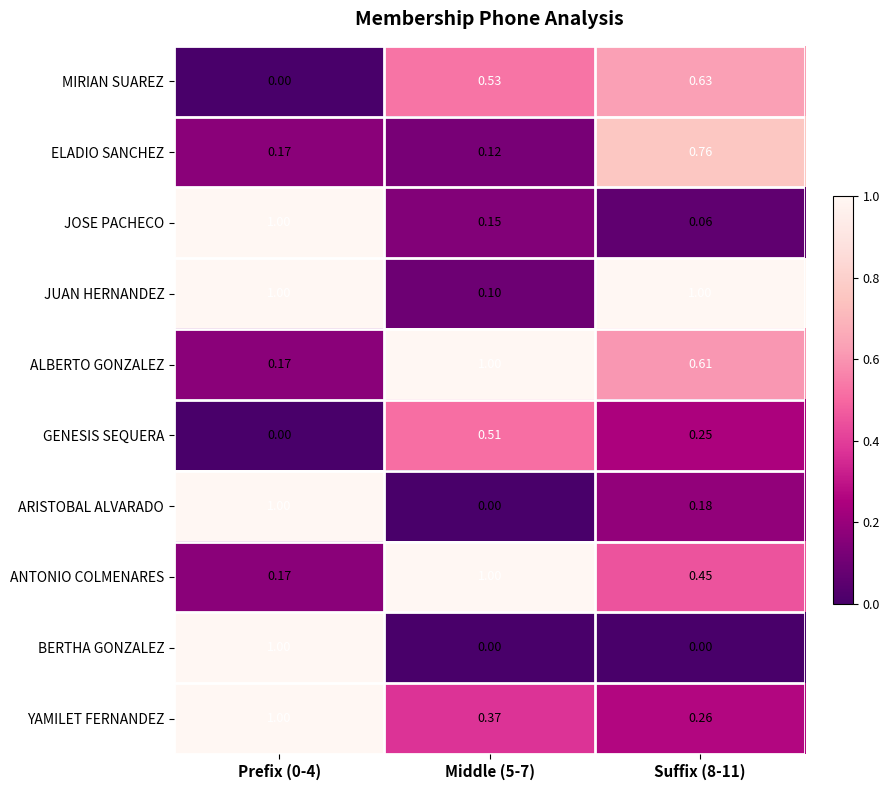

At Suffix (8-11), list the series in order from largest to smallest.

JUAN HERNANDEZ, ELADIO SANCHEZ, MIRIAN SUAREZ, ALBERTO GONZALEZ, ANTONIO COLMENARES, YAMILET FERNANDEZ, GENESIS SEQUERA, ARISTOBAL ALVARADO, JOSE PACHECO, BERTHA GONZALEZ